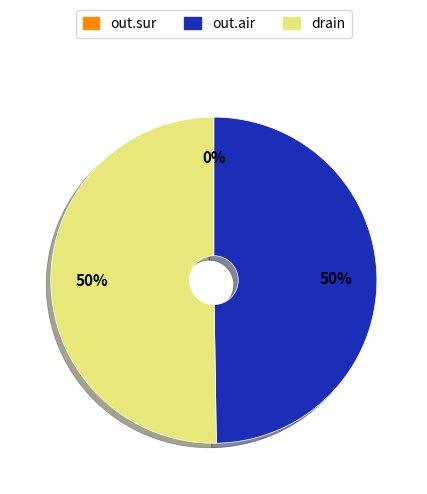

To the nearest percent, what is the average slice percentage?

33%